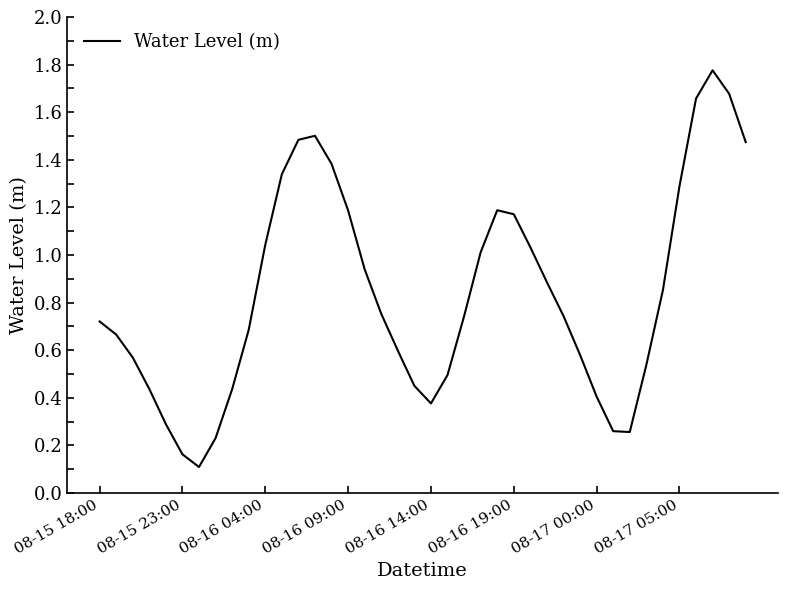

At which category does the data reach its first local peak?

13